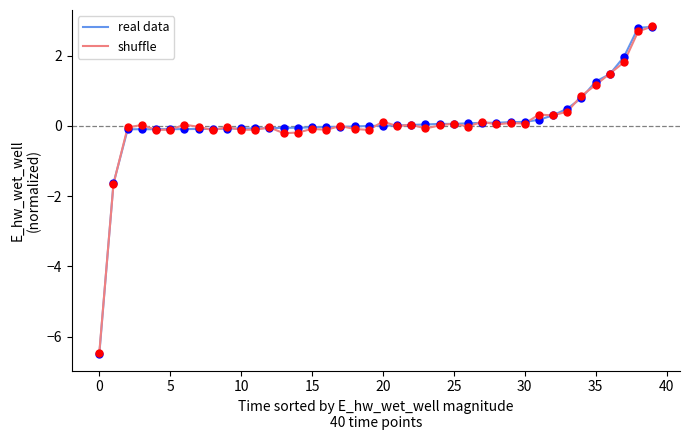

Which series has the largest range (max minus min)?

real data